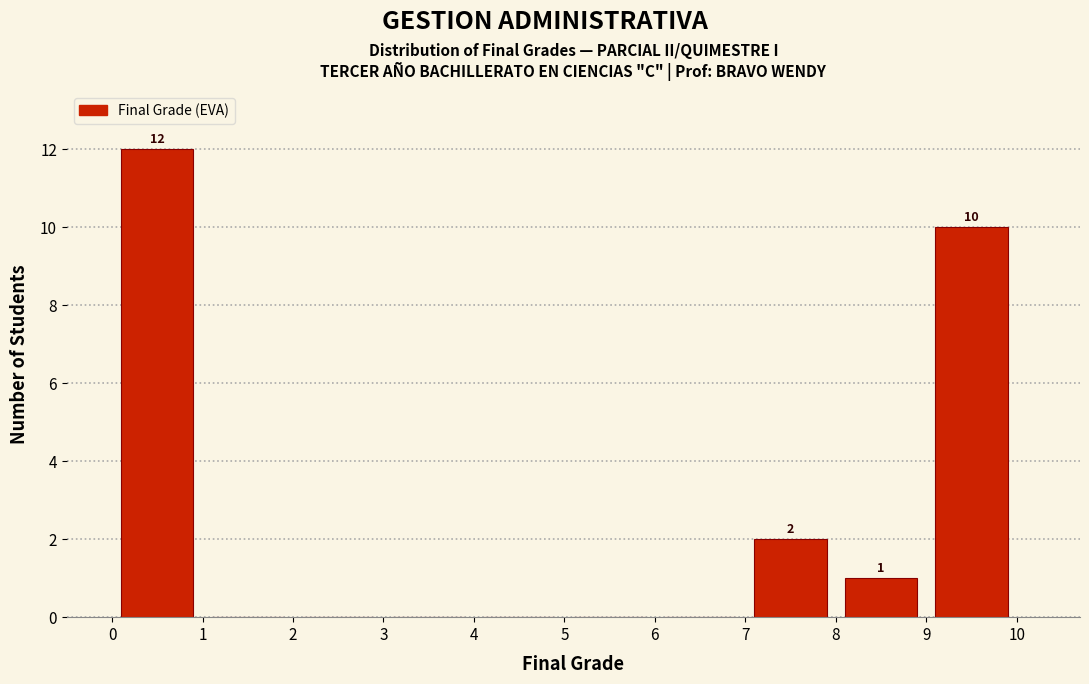

Which range on the x-axis has the tallest bar?

0 to 1